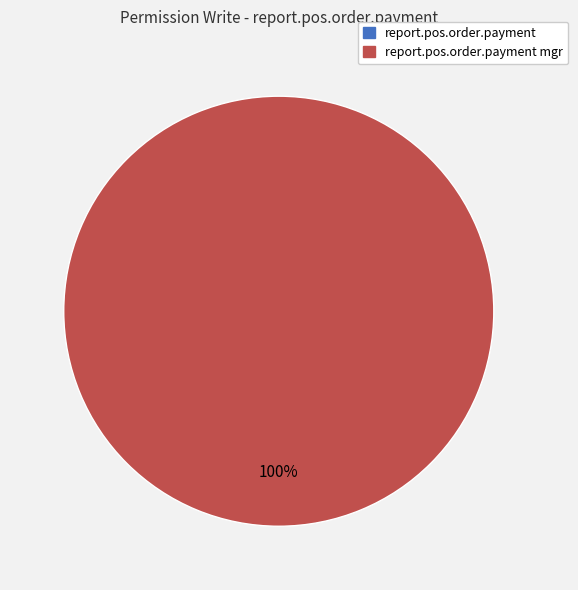

True or false: access_report_pos_order_payment accounts for 13% of the total.

False